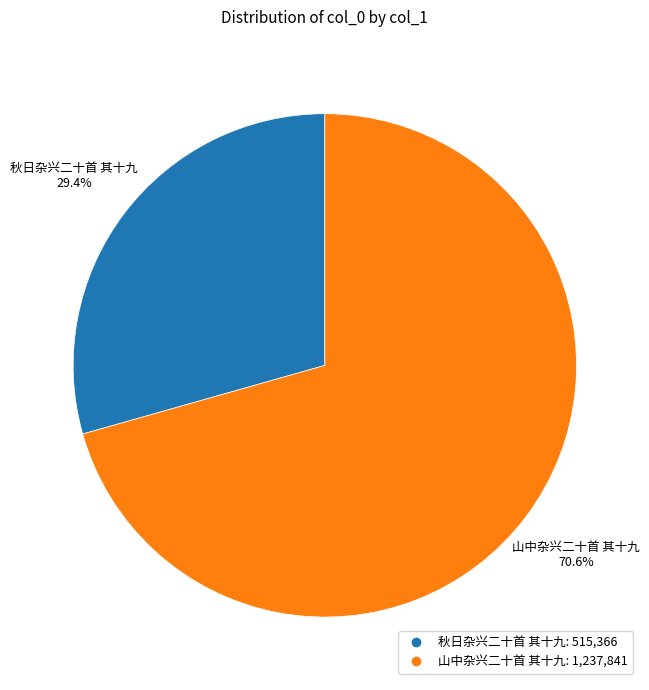

Combined, what portion of the pie is 秋日杂兴二十首 其十九 and 山中杂兴二十首 其十九?

100.0%